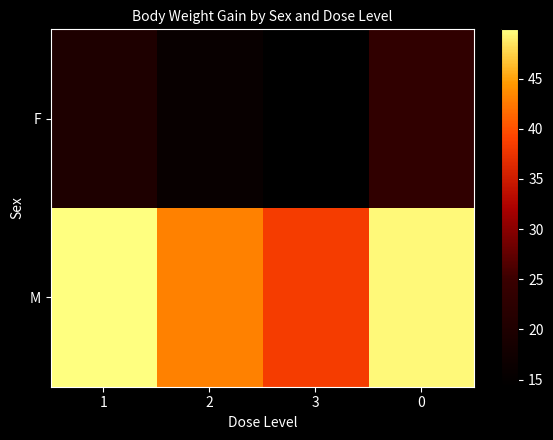

Which series has the widest spread of values?

M